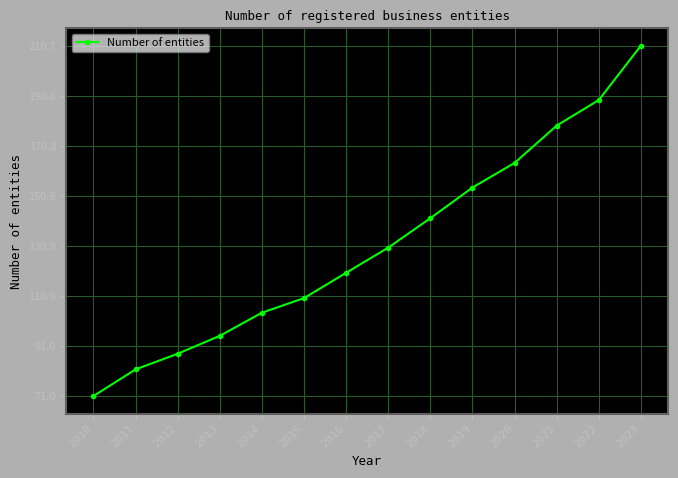

What is the value of the 6th point from the left?

110.1